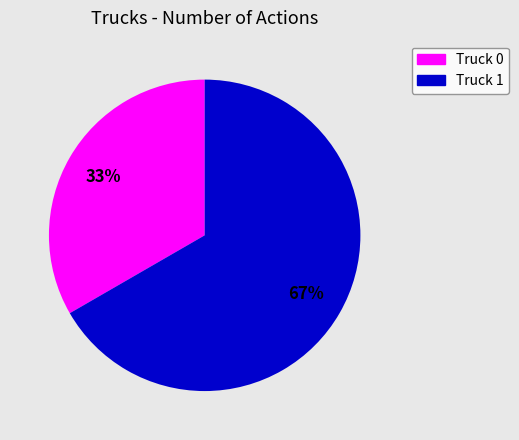

How many segments does this pie chart have?

2